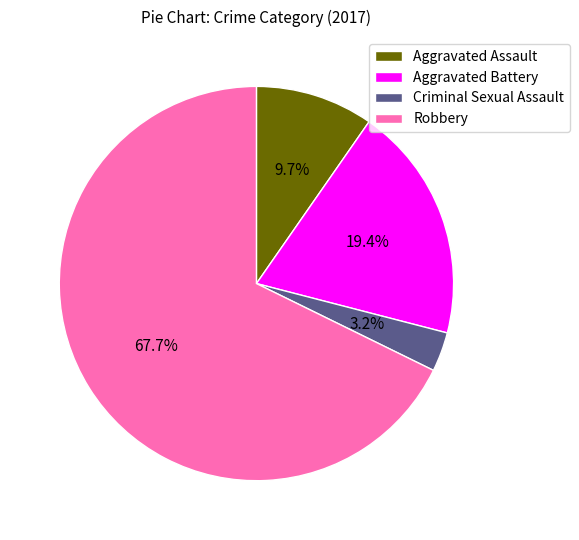

True or false: Aggravated Battery accounts for 19% of the total.

True